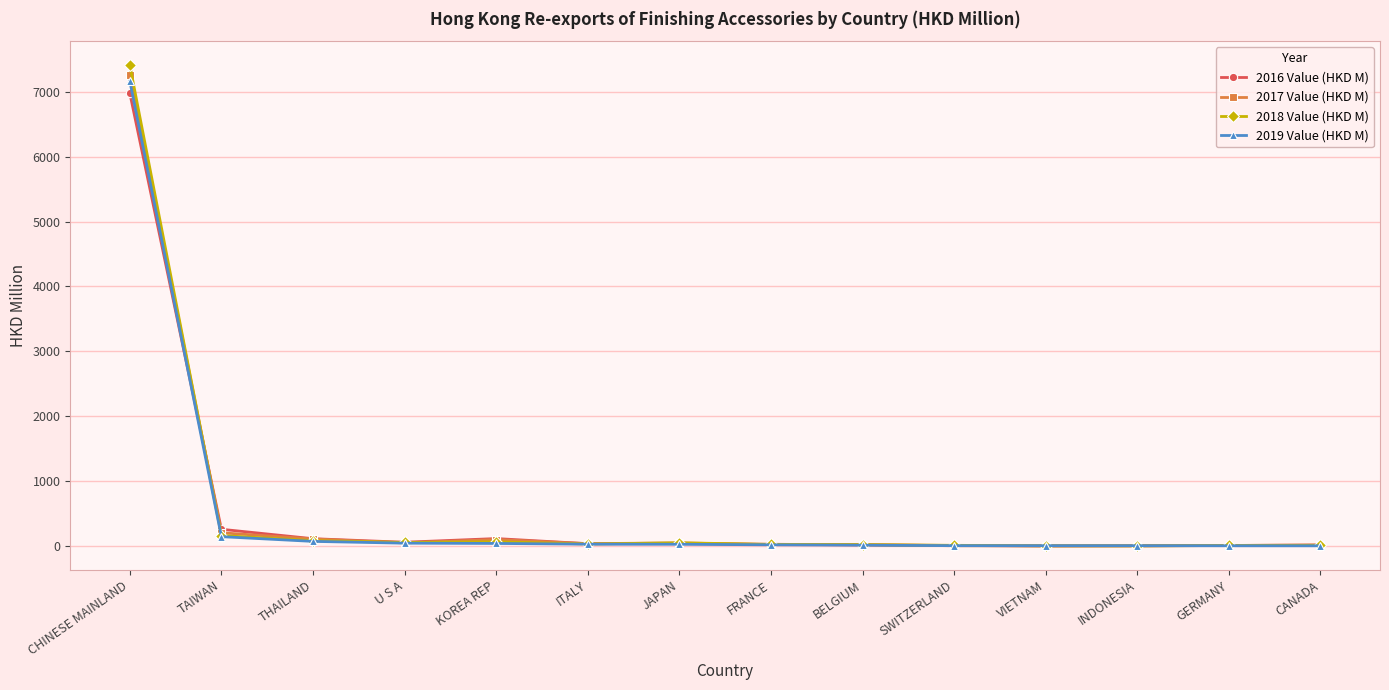

Which series has the widest spread of values?

2018 Value (HKD M)